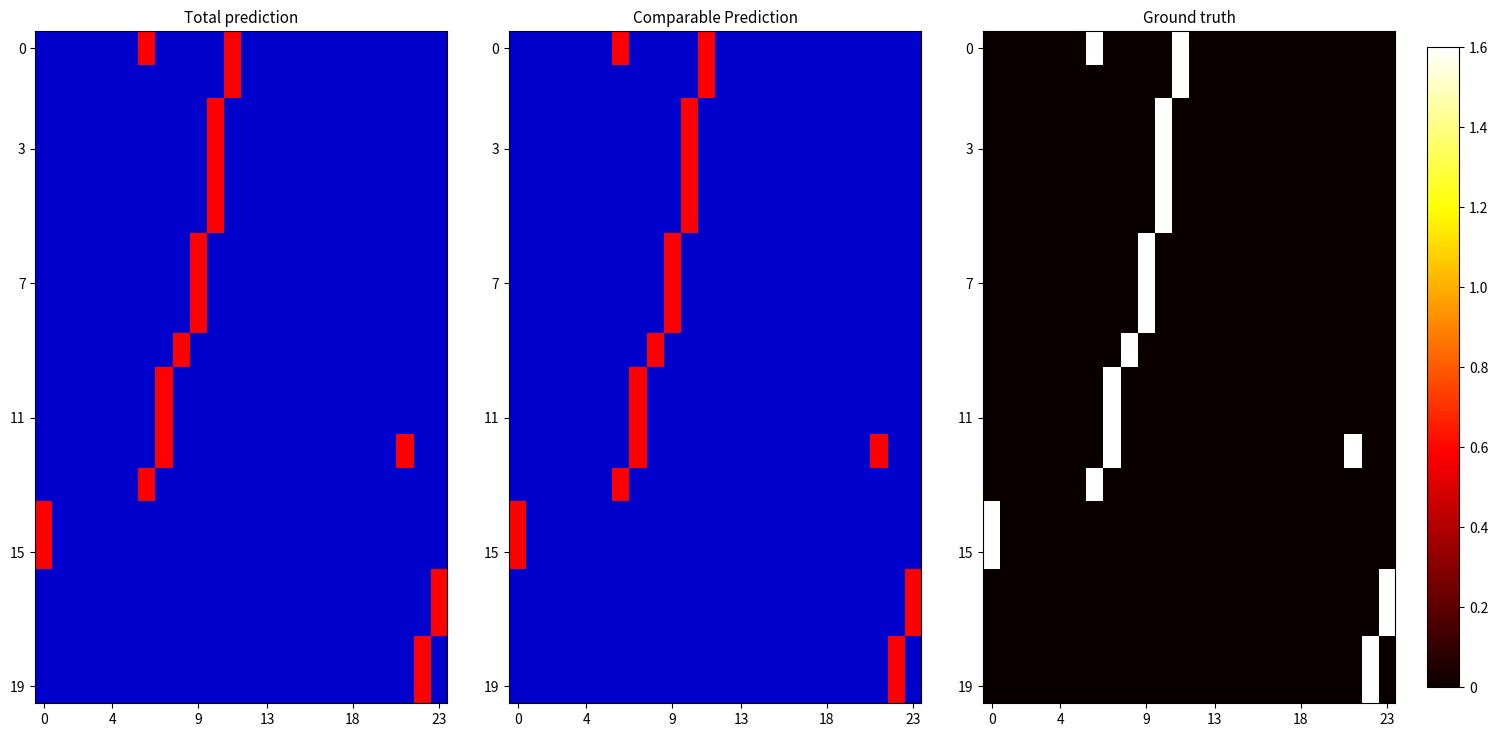

At how many categories does at least one series exceed 0?

10